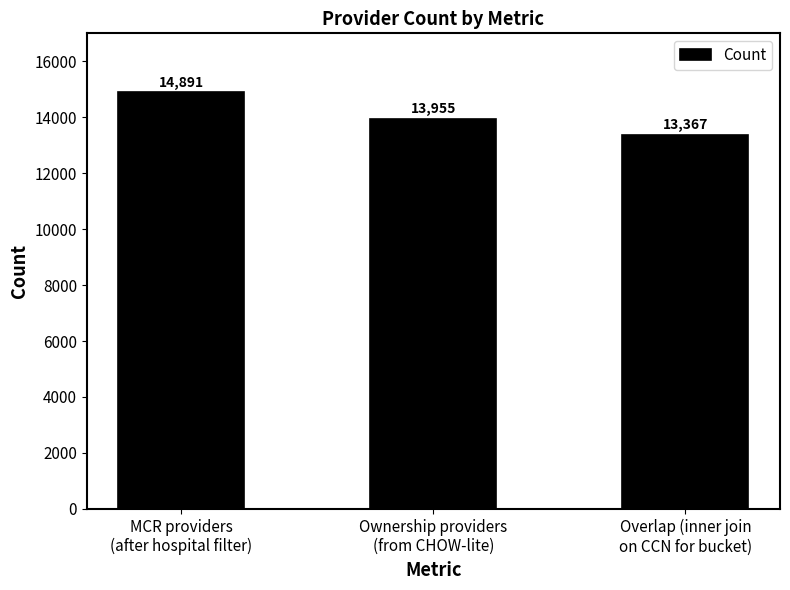

What is the sum of all values?

42213